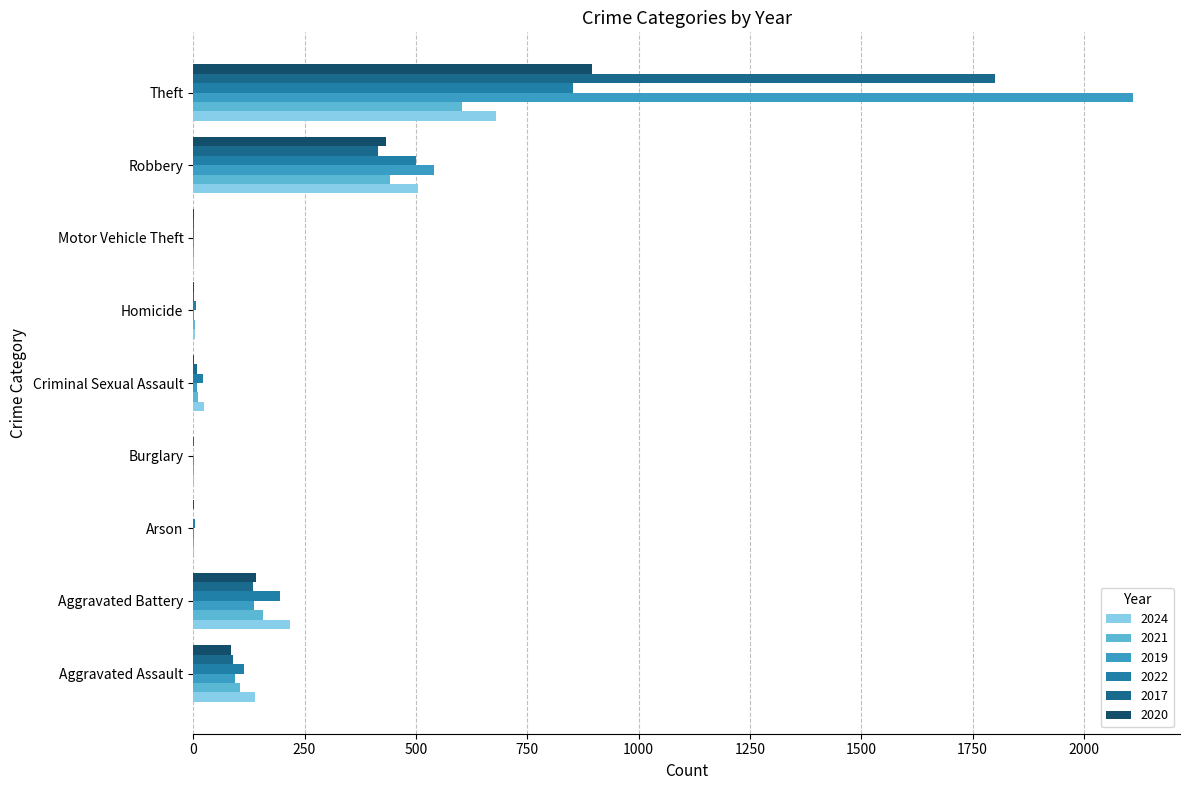

Which series has the largest range (max minus min)?

2019